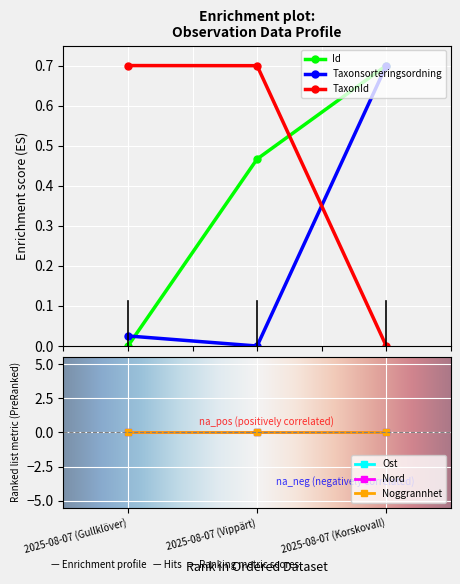

What is the highest value of the Id series?

0.7